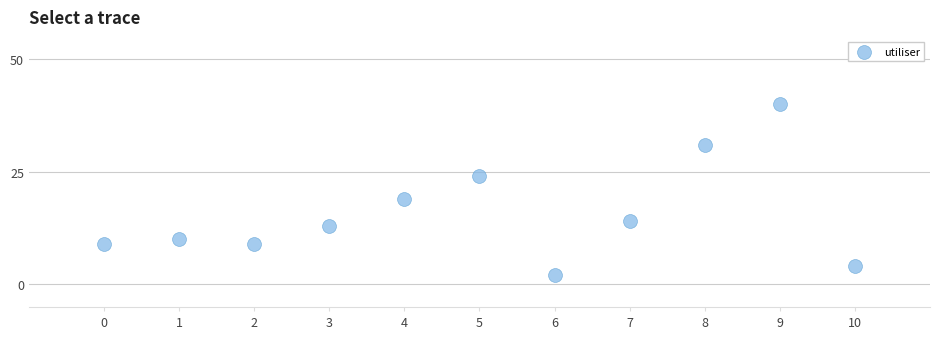

What Y value in the scatter plot is closest to 21?

19